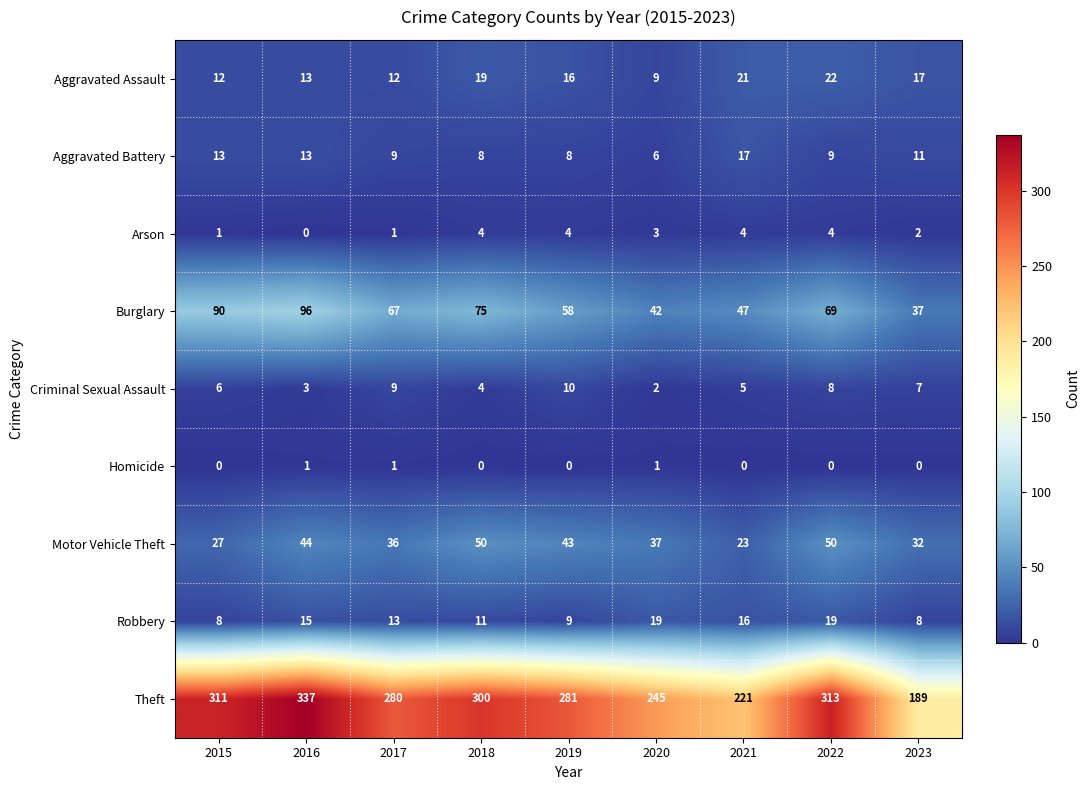

Rank the series at 2023 from highest to lowest value.

Theft, Burglary, Motor Vehicle Theft, Aggravated Assault, Aggravated Battery, Robbery, Criminal Sexual Assault, Arson, Homicide